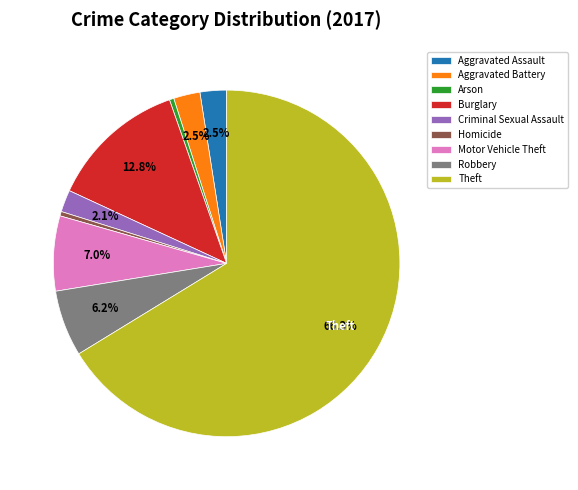

Combined, do Burglary and Arson account for over 50%?

No